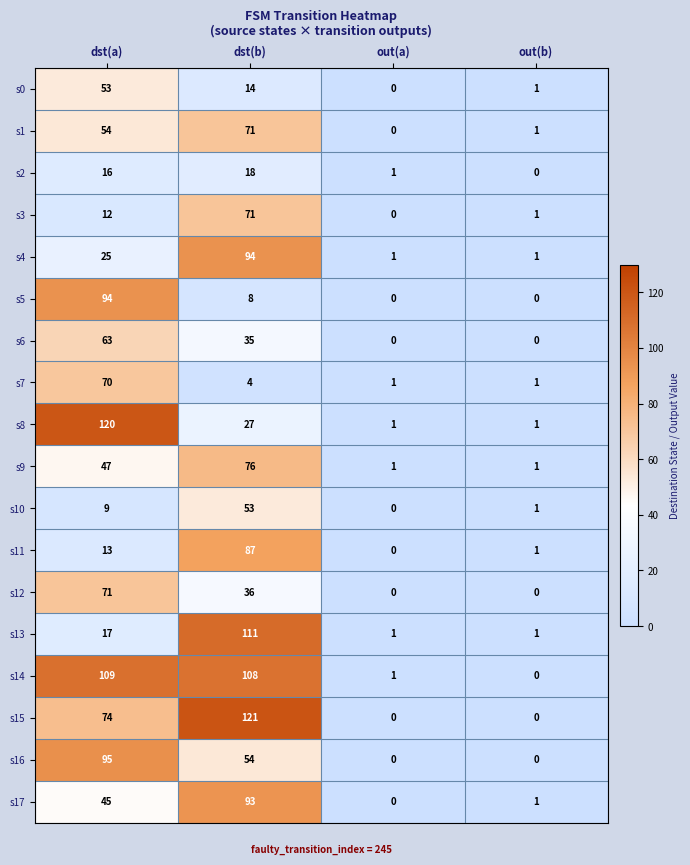

At how many categories does at least one series exceed 56?

2